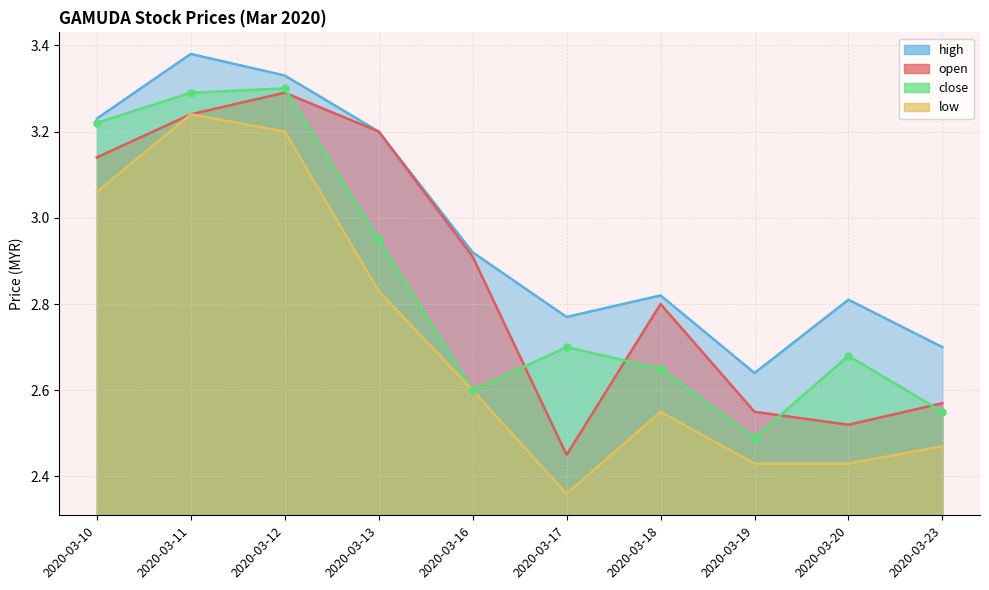

What is the lowest value of the close series?

2.5